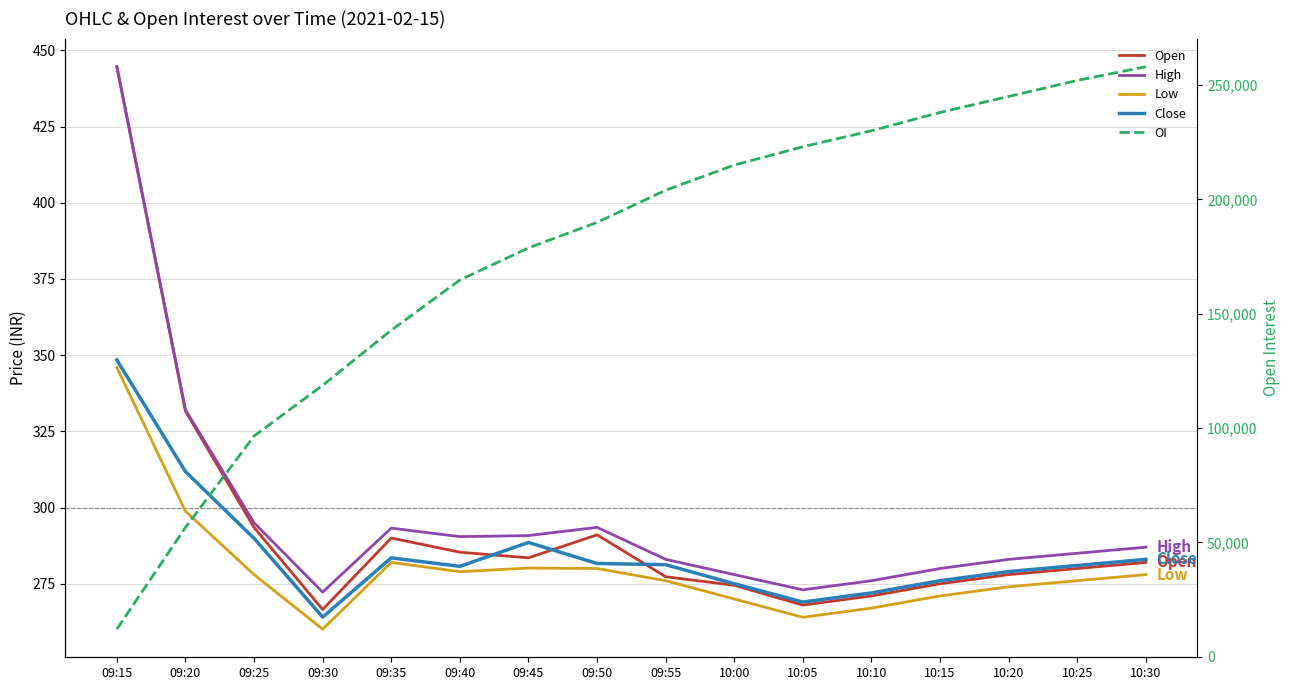

The Close series shows 70.0 at 10:05. True or false?

False